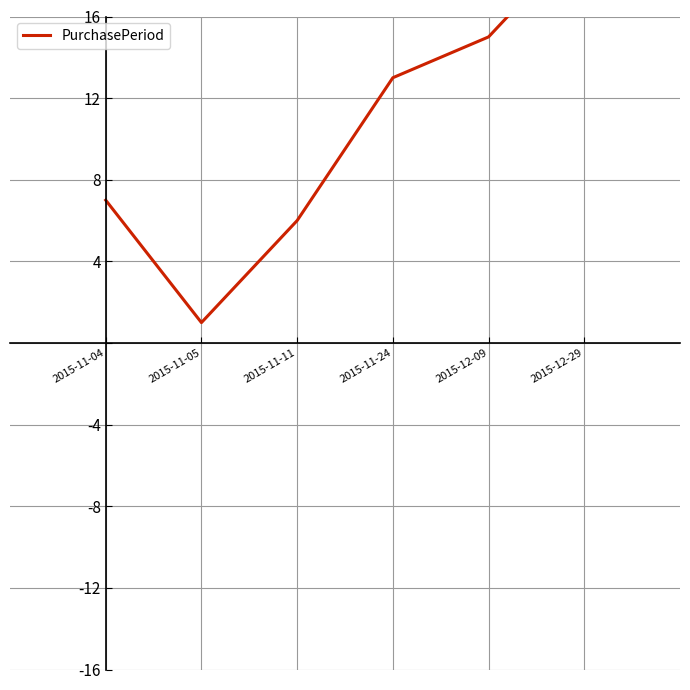

How many data points are less than 13?

3